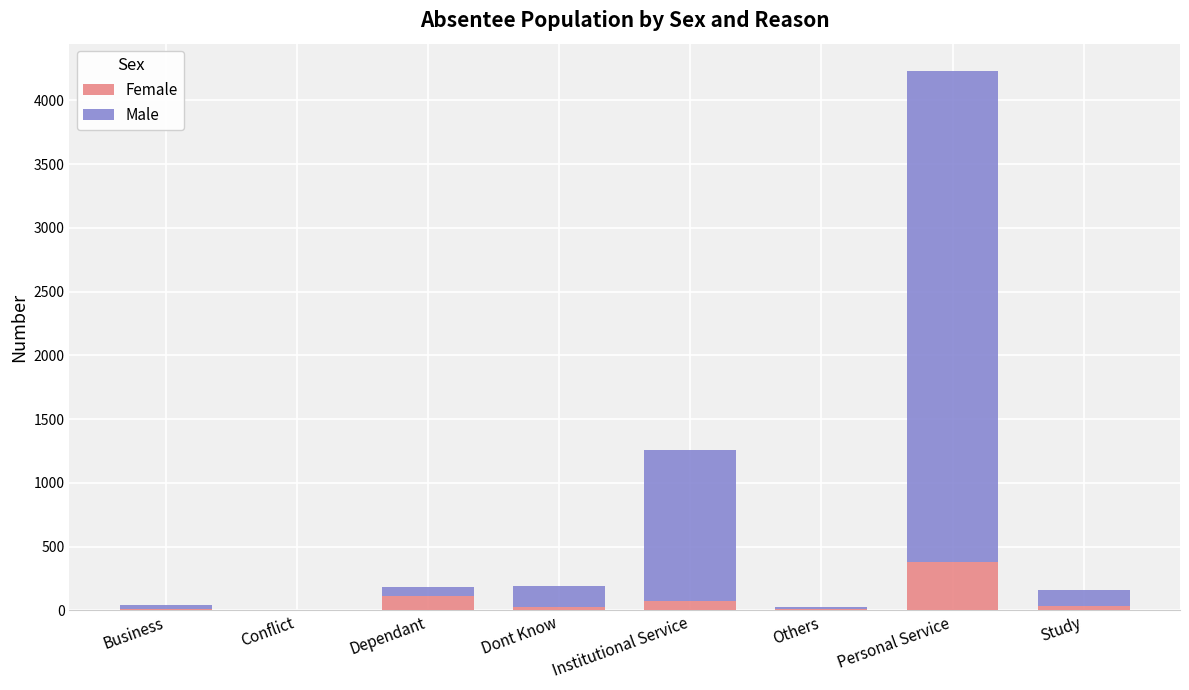

True or false: Female has a value of 203 at Conflict.

False